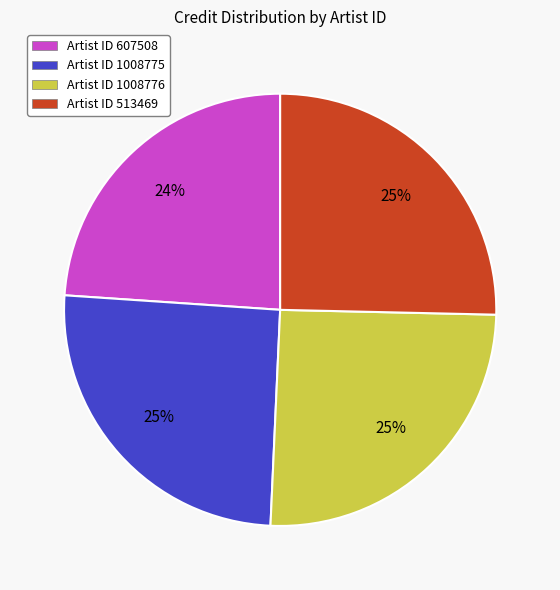

What percentage is the Artist ID 1008776 slice, to the nearest percent?

25%